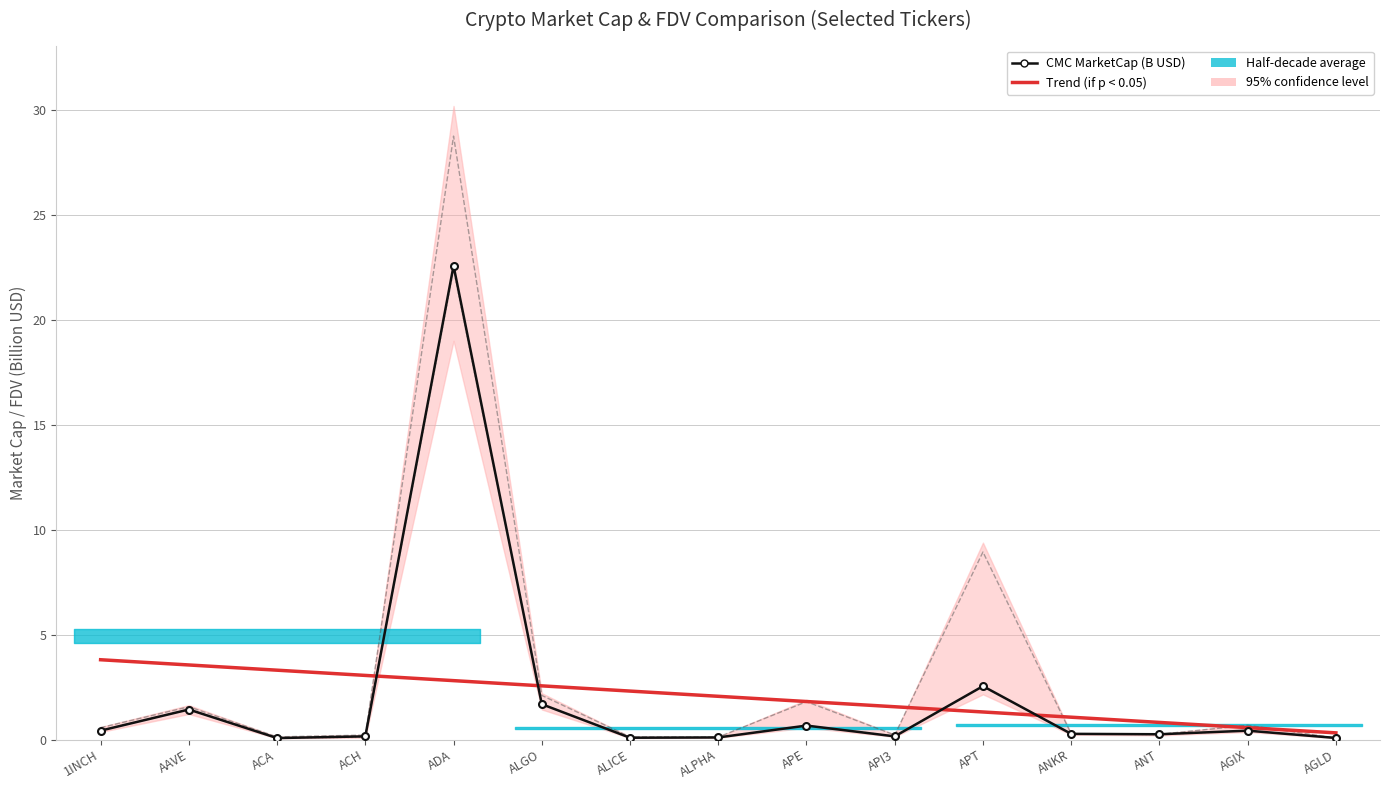

Is this an area chart (filled region under the line)?

No